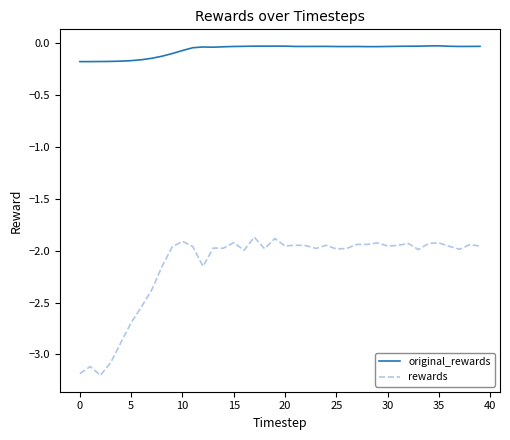

Which series has the largest total across all categories?

original_rewards